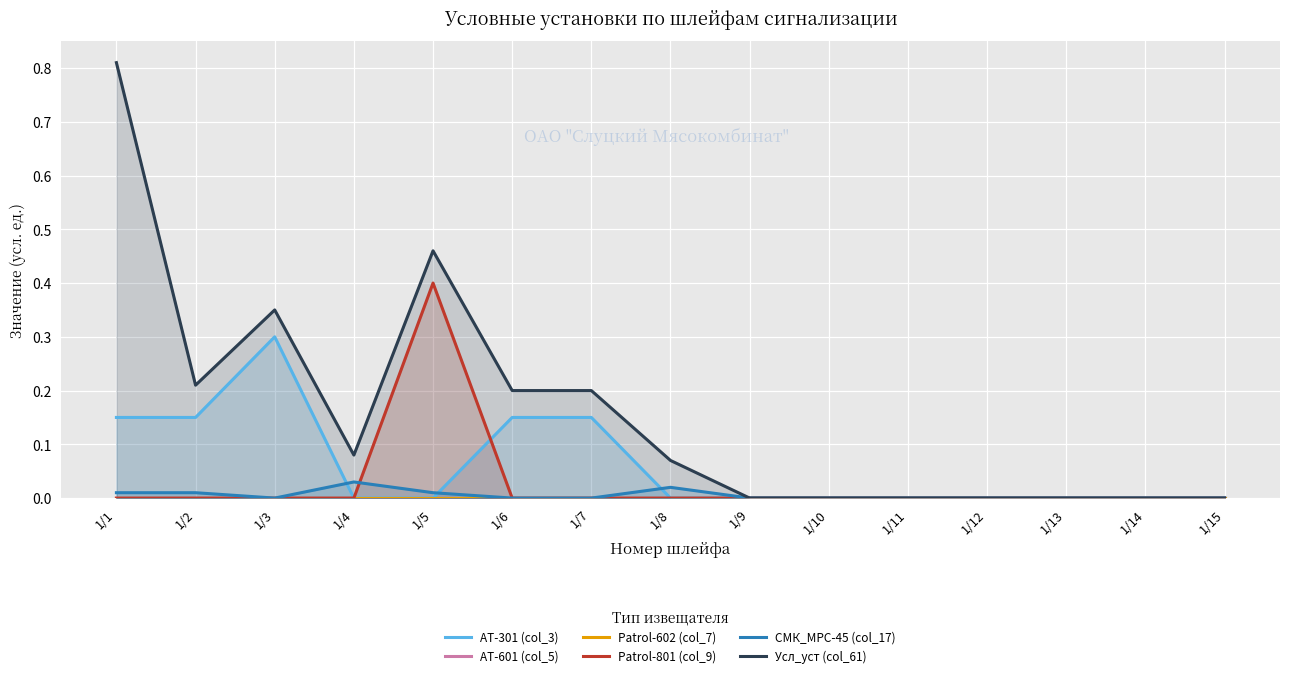

What is the maximum value shown in the chart?

0.8